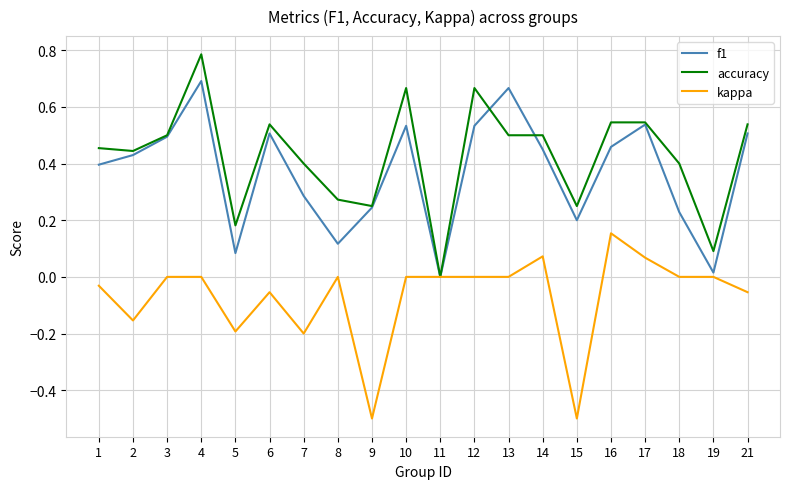

List the series in order of their peak value, highest first.

accuracy, f1, kappa